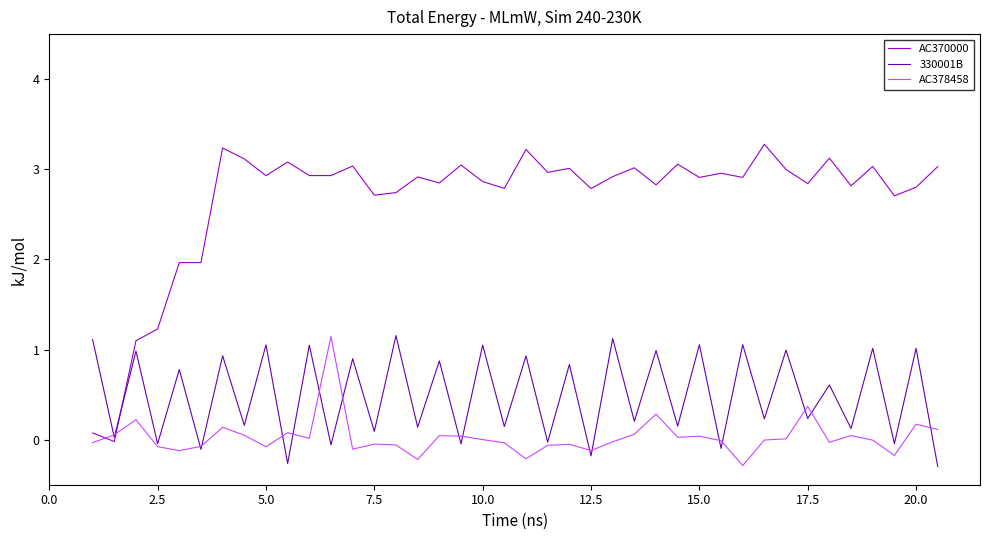

Which series has the largest range (max minus min)?

AC370000